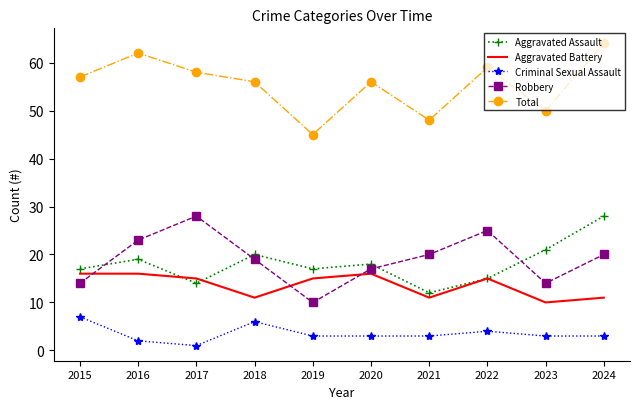

Which category has the highest value across all series?

2024